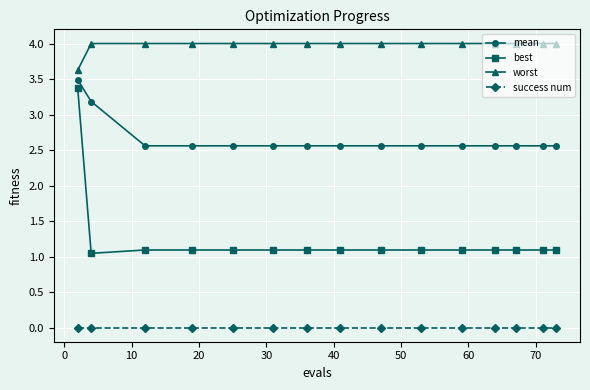

Which series has the largest range (max minus min)?

best